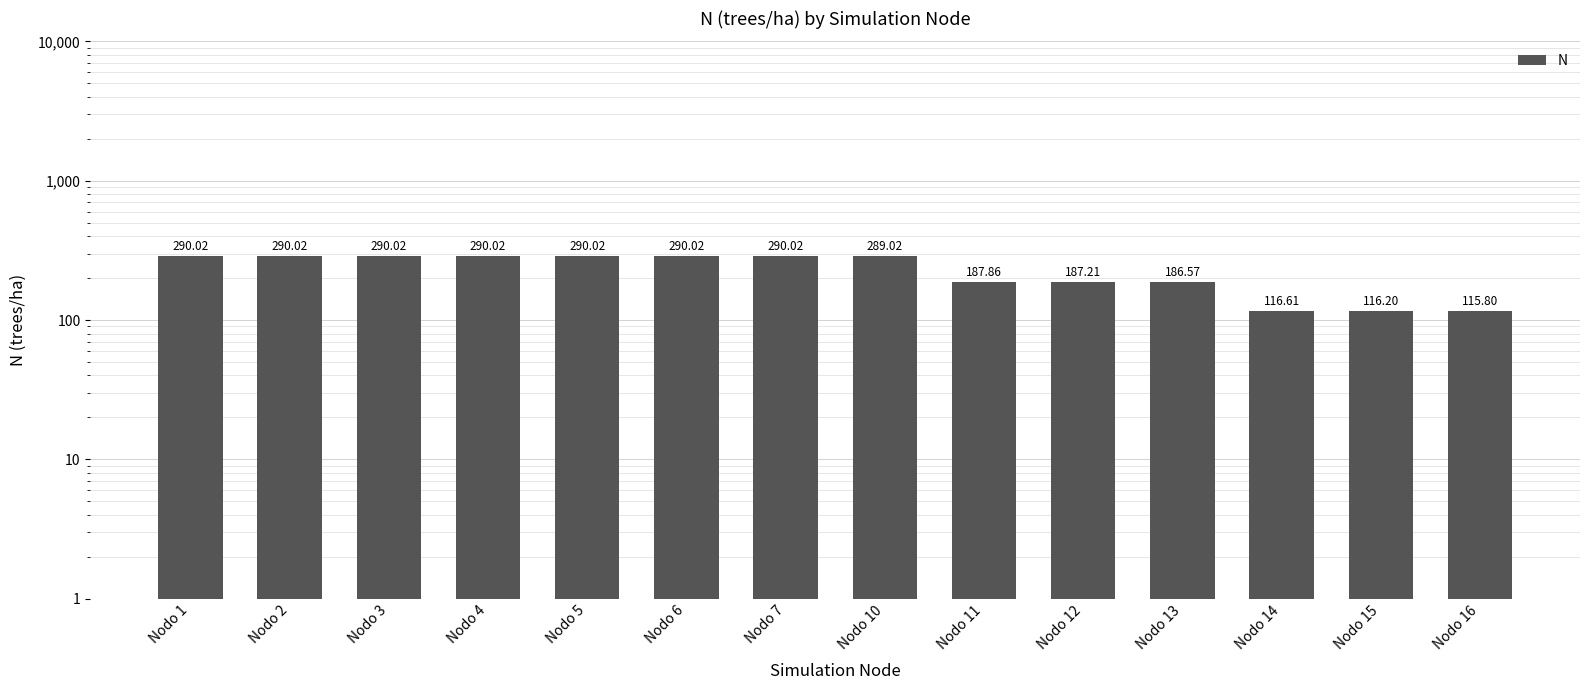

What is the value of the 14th bar from the left?

115.8